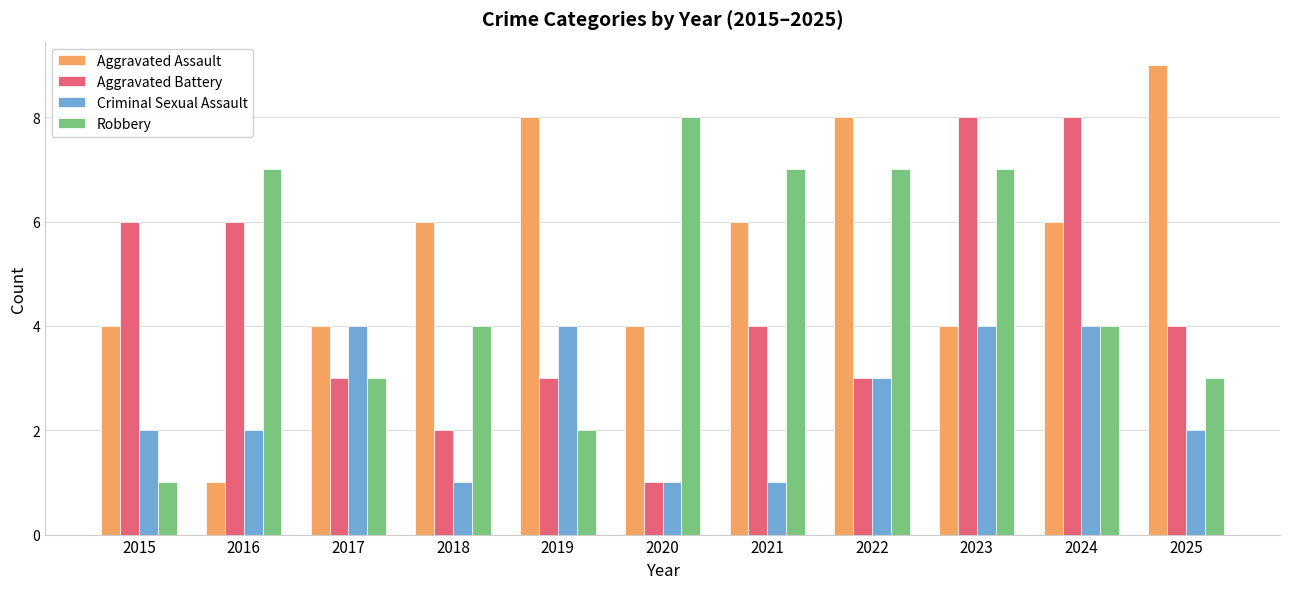

At which label does Aggravated Assault reach its minimum?

2016